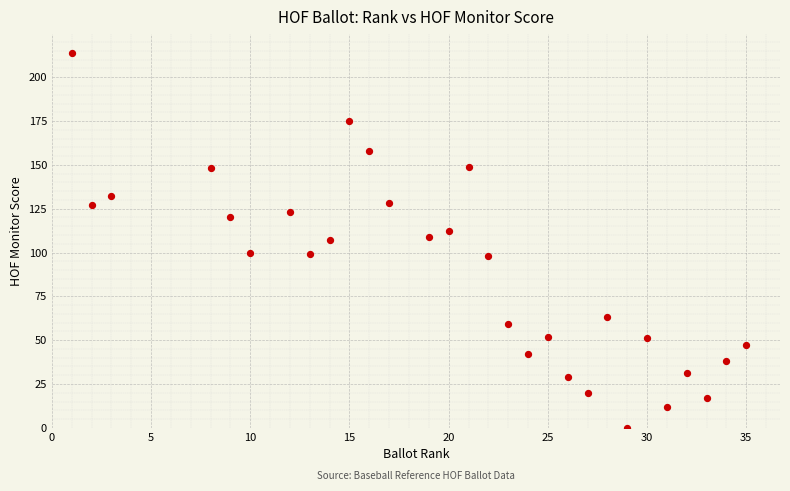

What is the range of Y values (max minus min)?

214